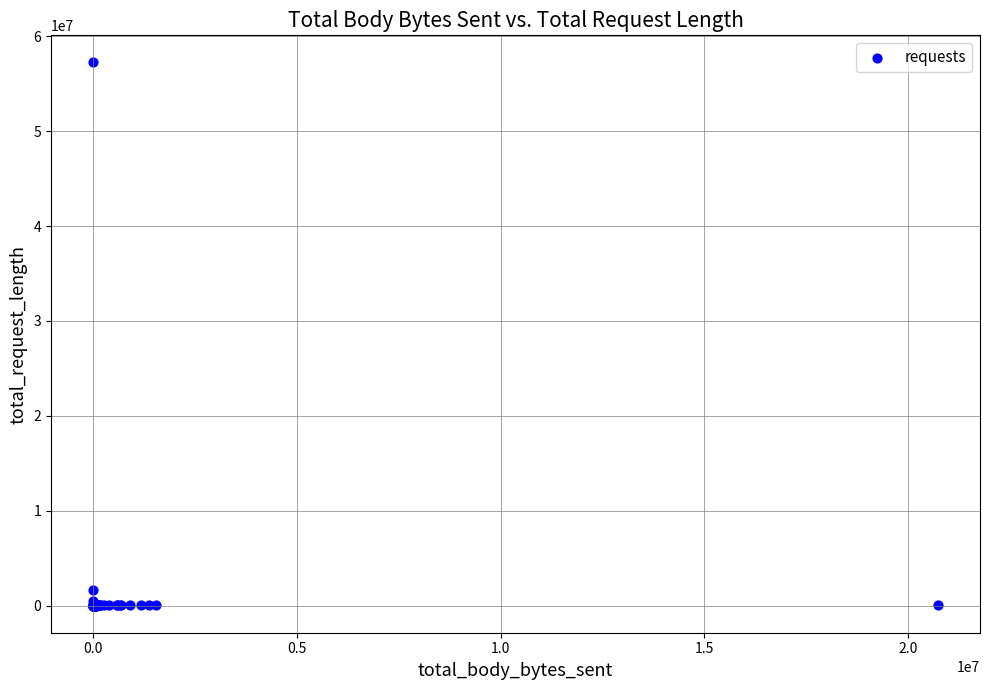

What Y value in the scatter plot is closest to 28617326?

1608089